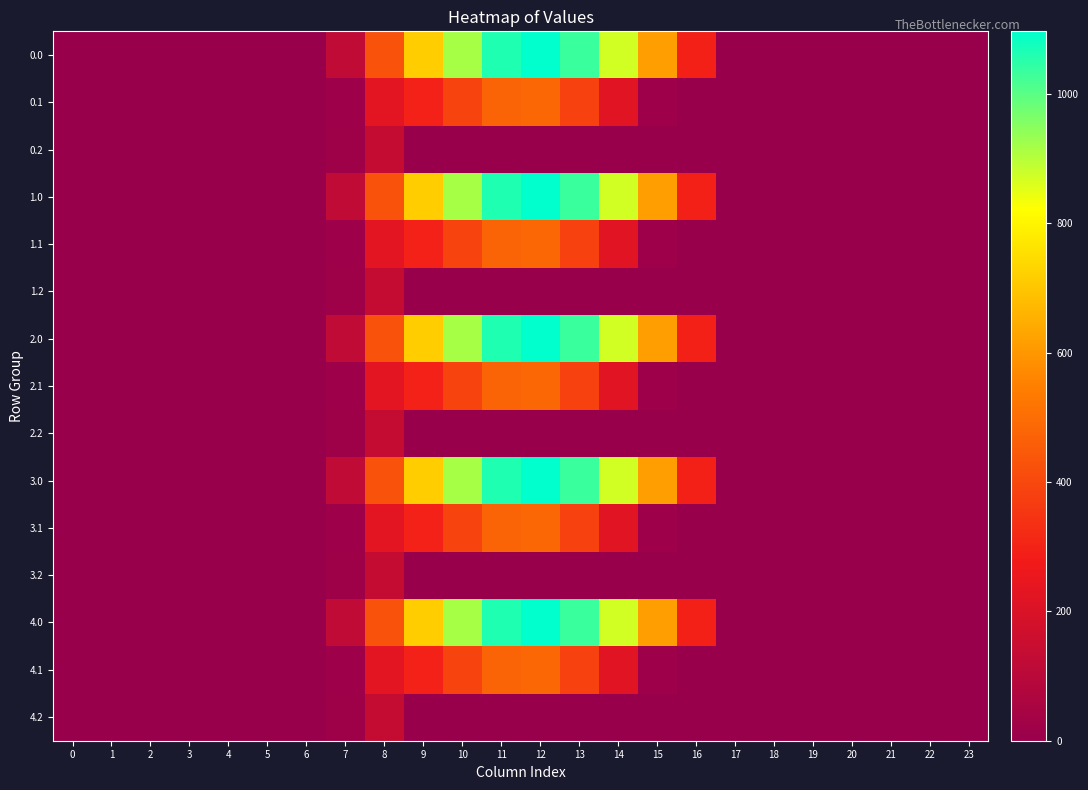

Rank the series by their maximum value, from lowest to highest.

0.2, 1.2, 2.2, 3.2, 4.2, 0.1, 1.1, 2.1, 3.1, 4.1, 0.0, 1.0, 2.0, 3.0, 4.0